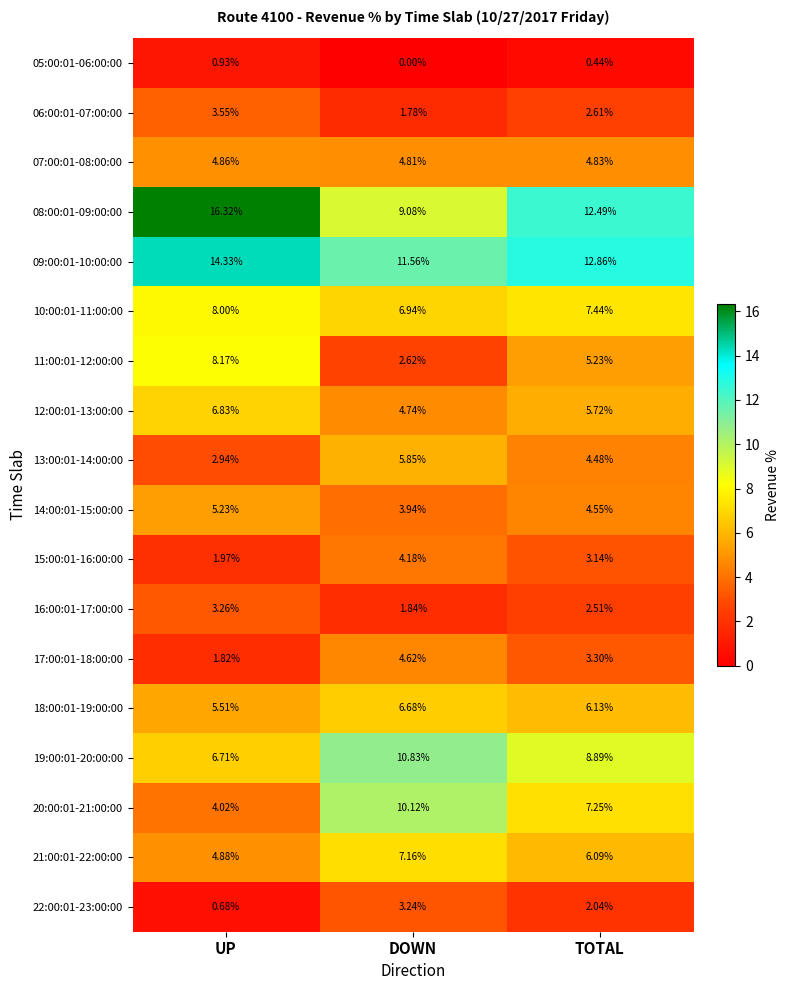

Where does the 14:00:01-15:00:00 series first go above 4?

UP